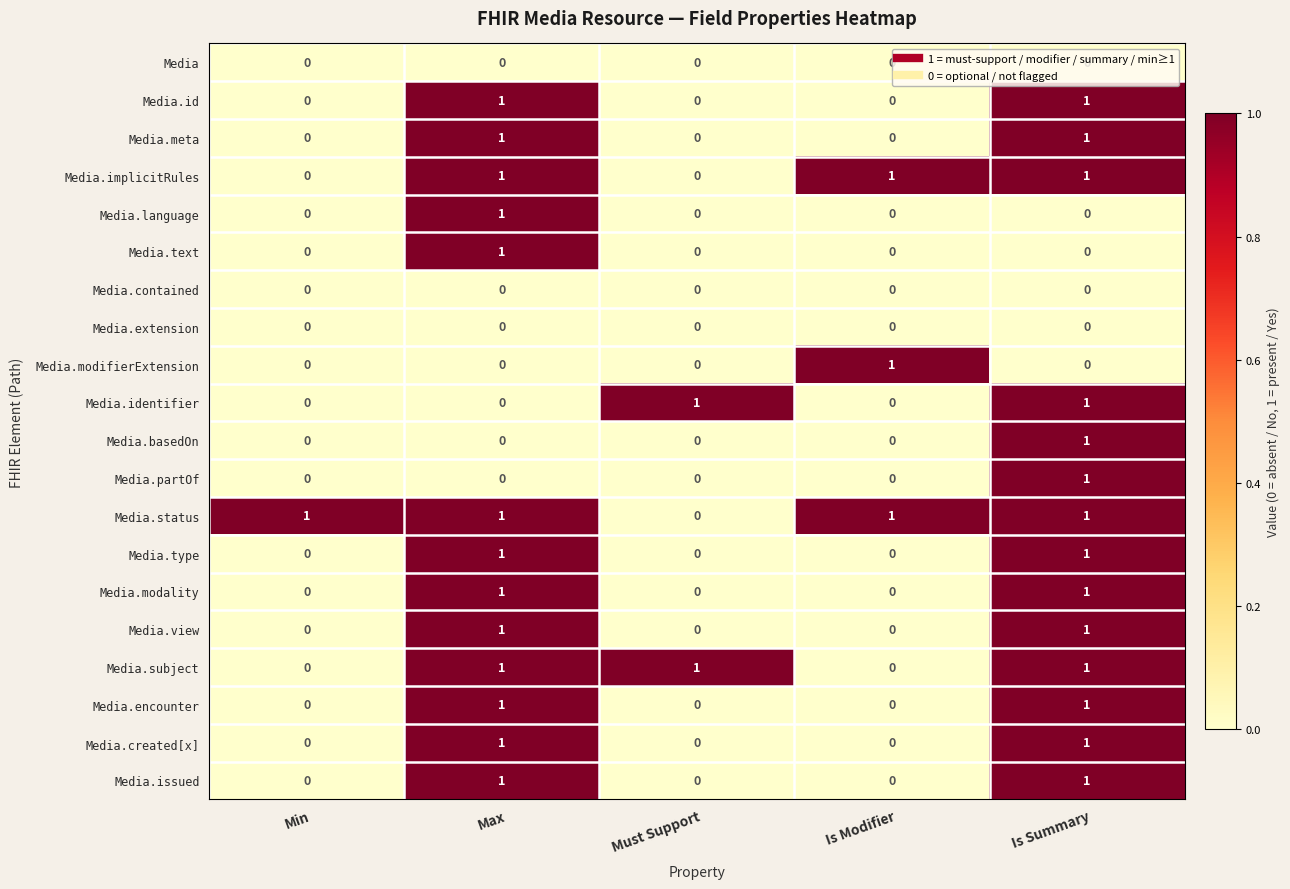

Count the Media.meta values in the range 0 to 1.

5